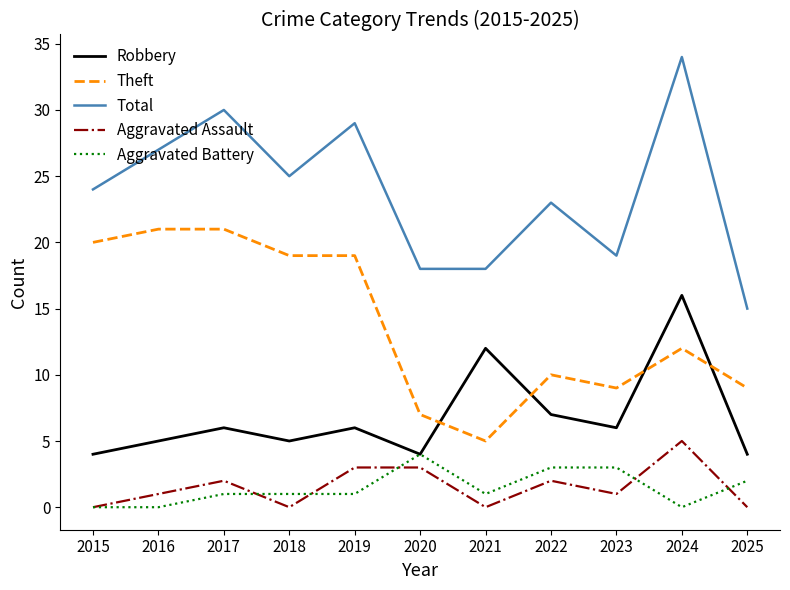

What is the sum of all Aggravated Battery values?

16